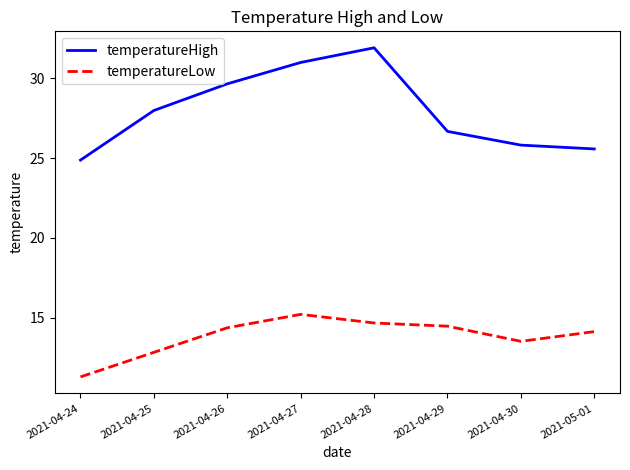

Where is the first local maximum for temperatureLow?

2021-04-27